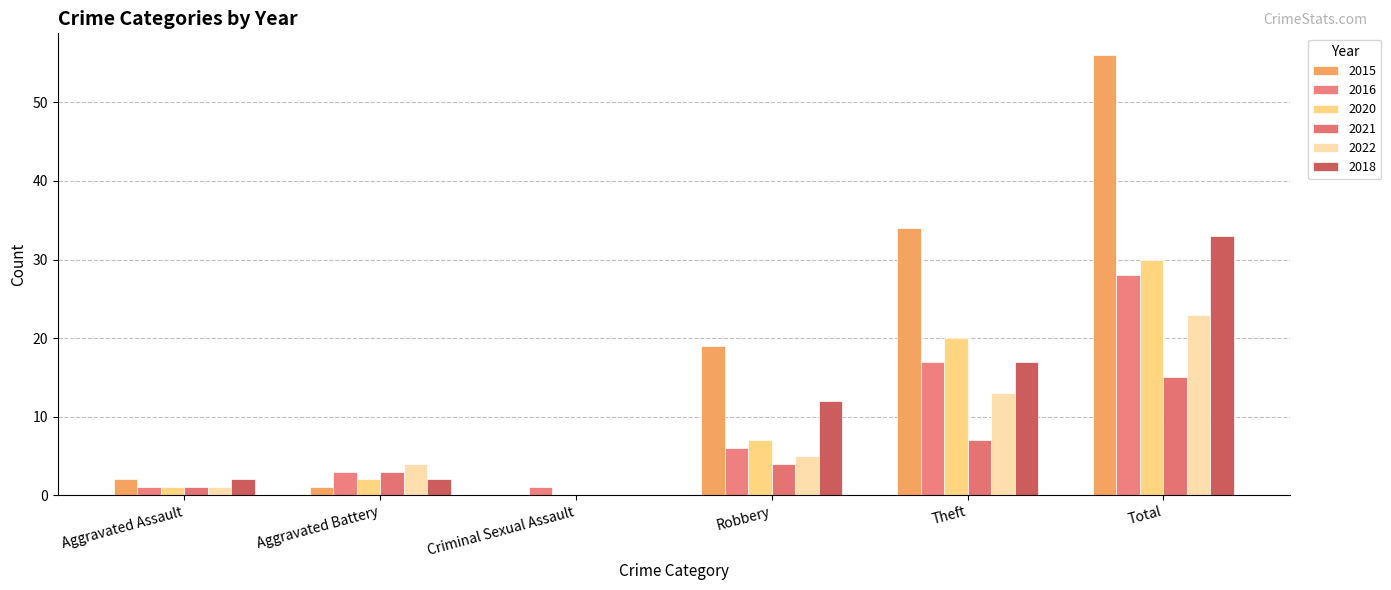

What is the difference between the 2015 values at Aggravated Assault and Total?

54